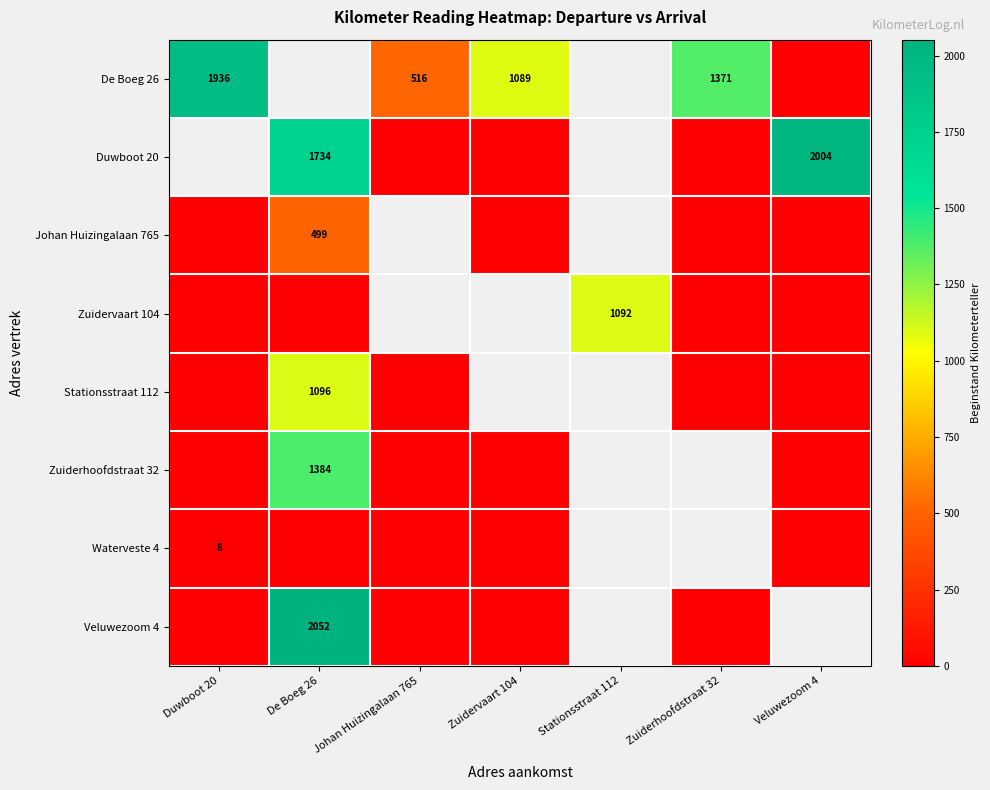

Is it true that De Boeg 26 equals 1248 at Duwboot 20?

False